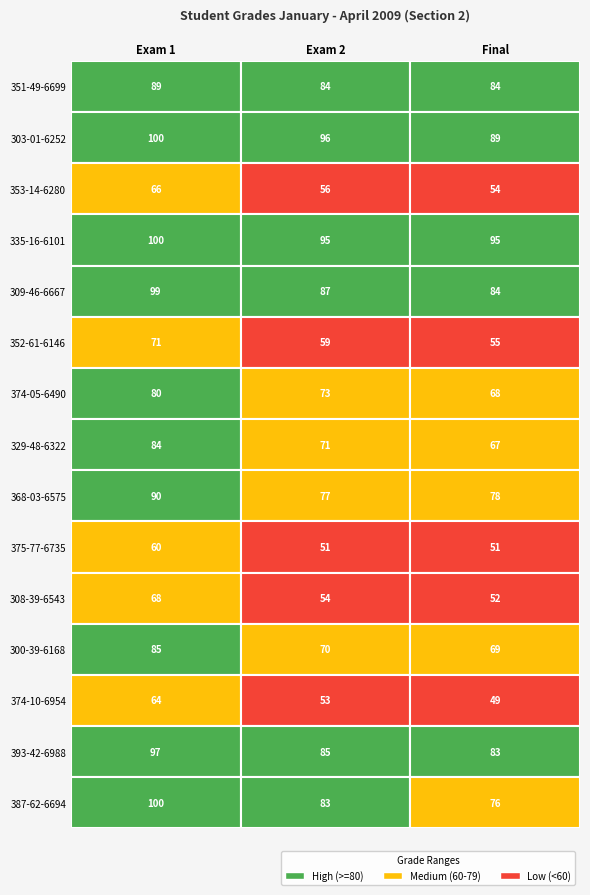

At which label does 352-61-6146 first exceed 59?

Exam 1